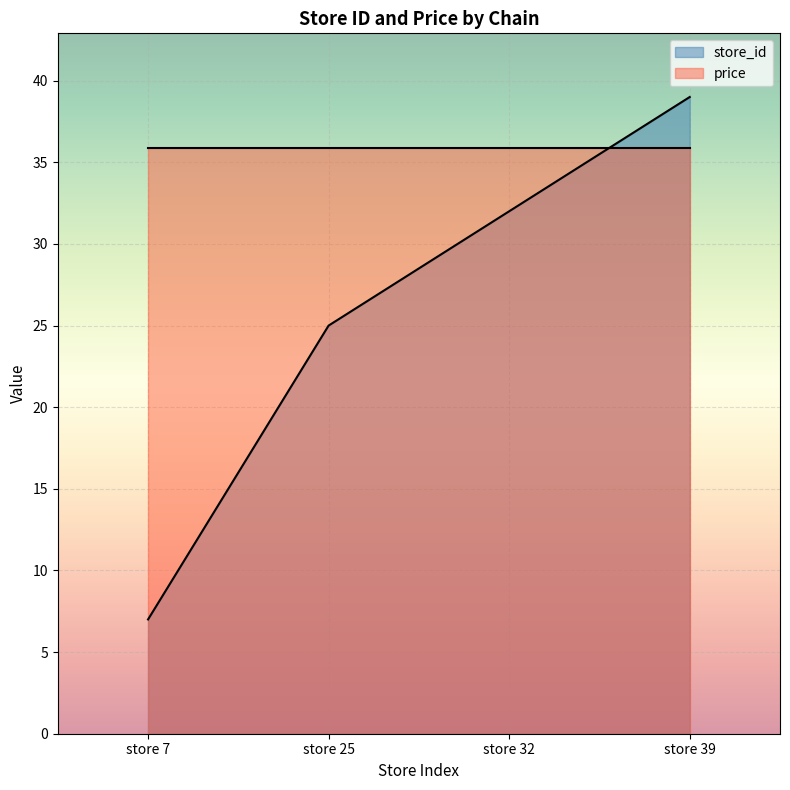

At which label does the data first exceed 32?

store 39